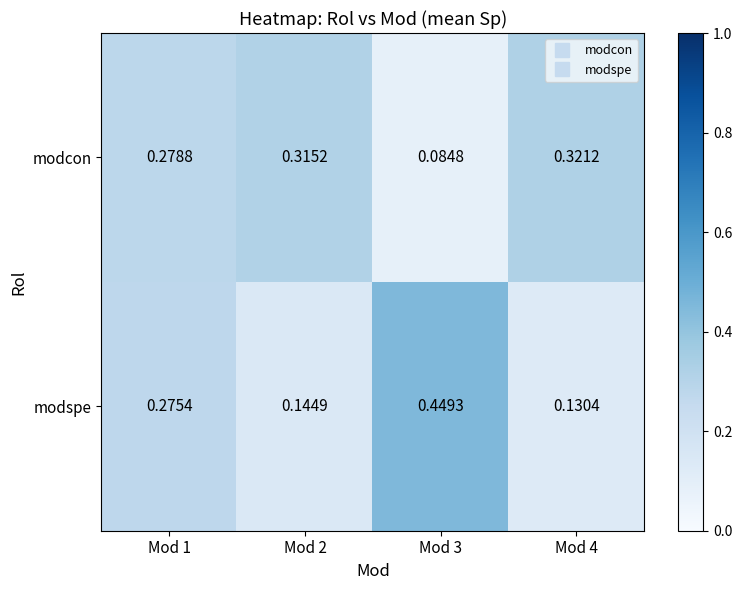

List the series in order of their peak value, highest first.

modspe, modcon